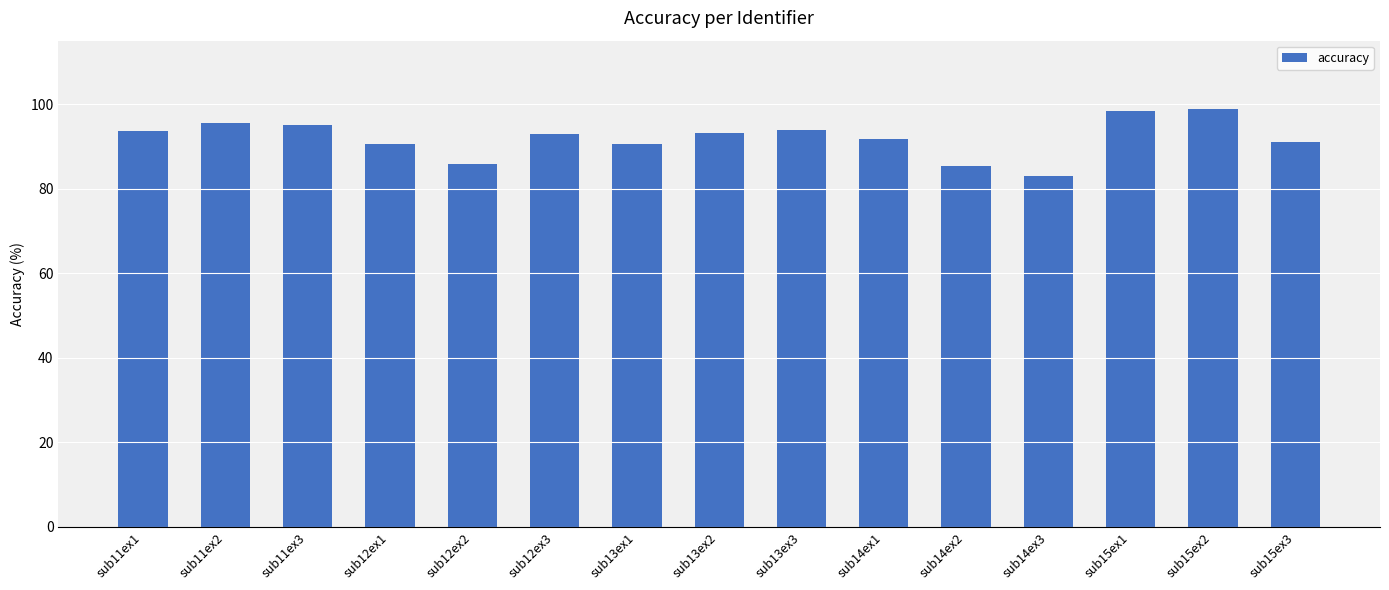

What is the difference between the maximum and second lowest values?

13.5